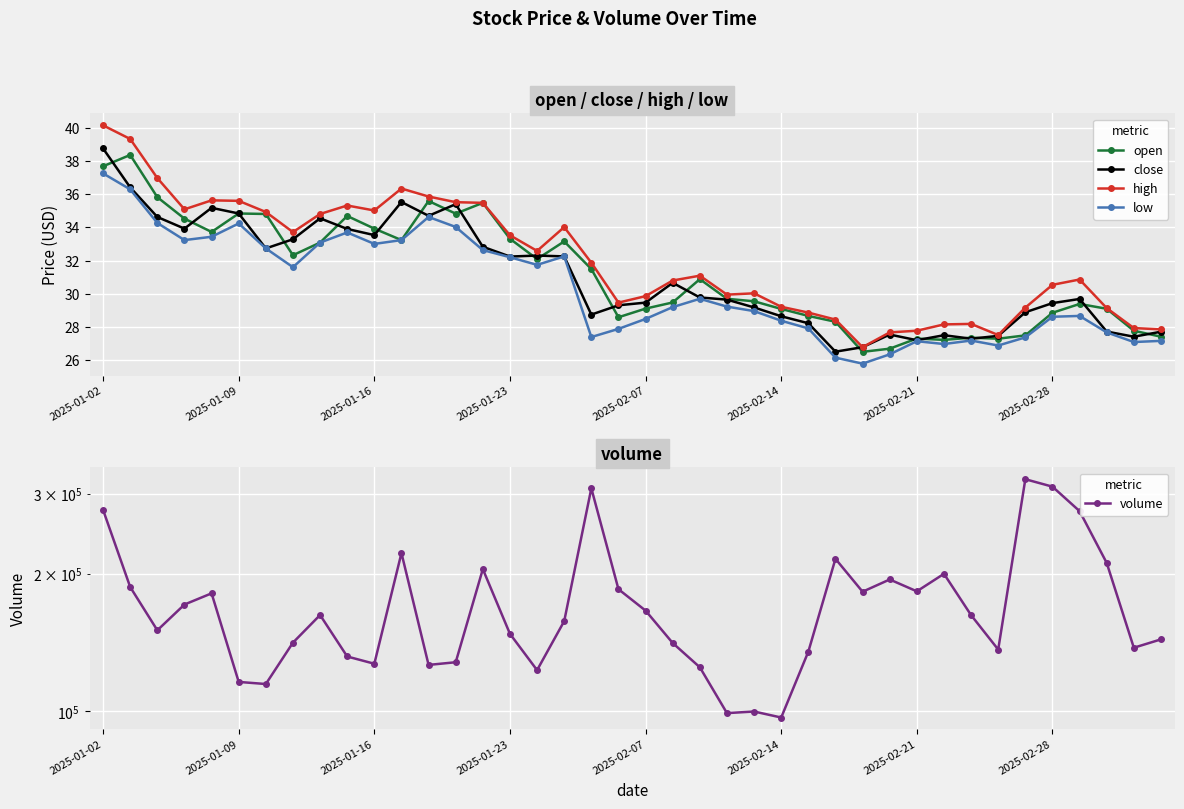

What value does the volume series have at 33?

136500.7